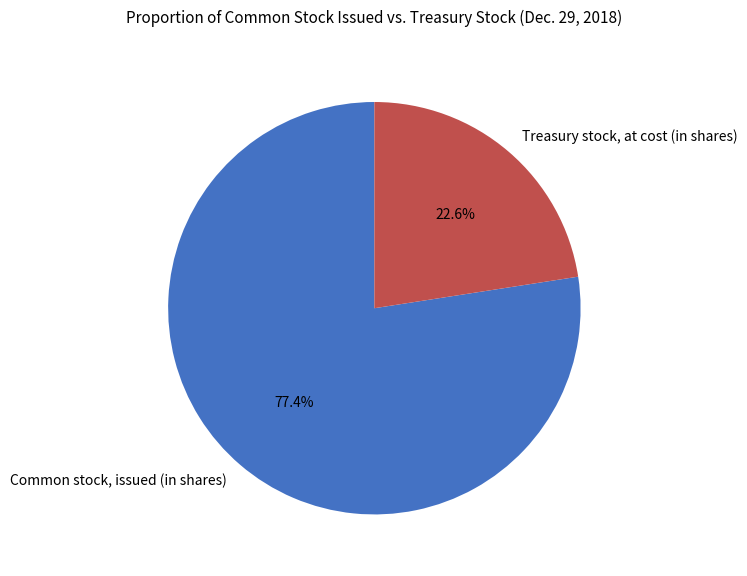

Rank the categories by value from highest to lowest.

Common stock, issued (in shares), Treasury stock, at cost (in shares)